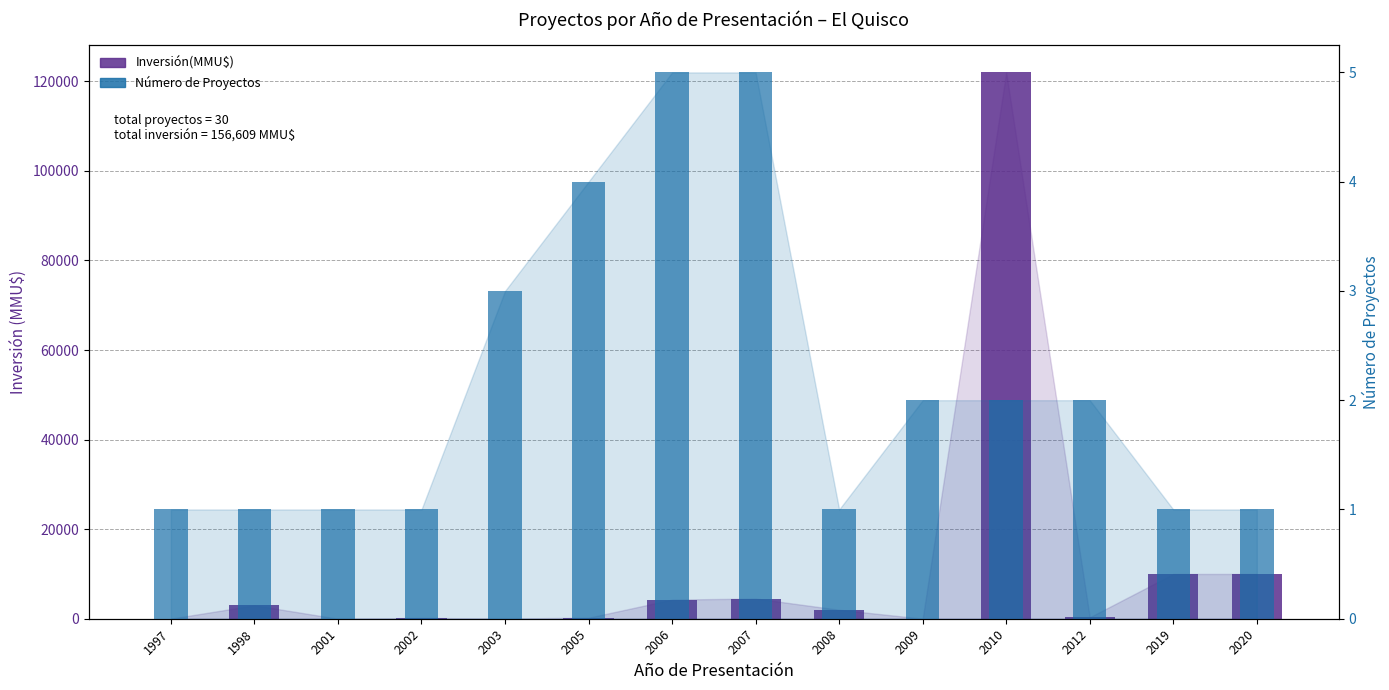

How many distinct data groups are displayed?

2